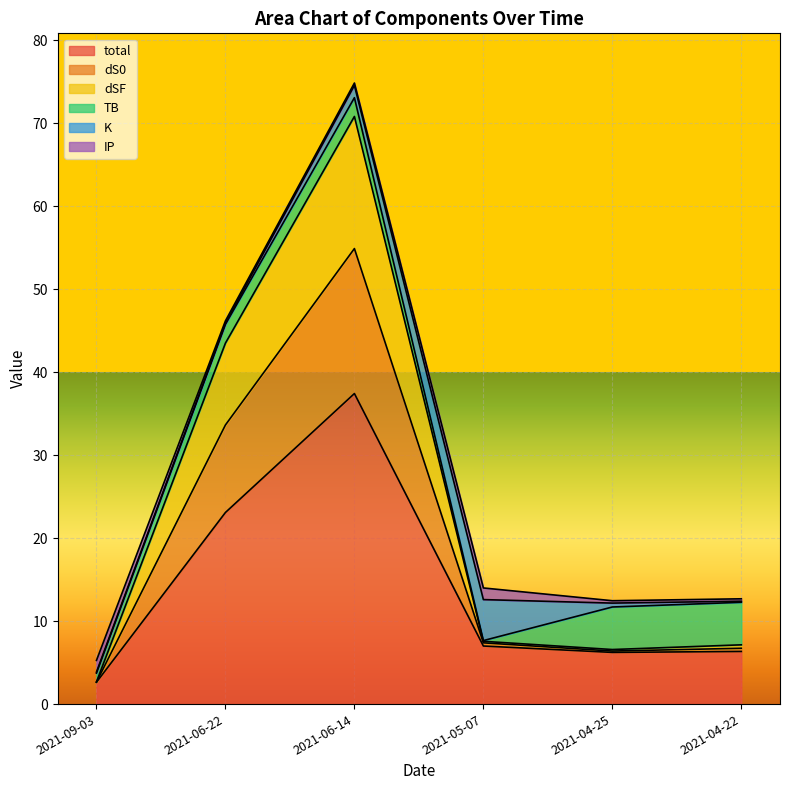

Which label corresponds to the smallest value in the chart?

2021-09-03